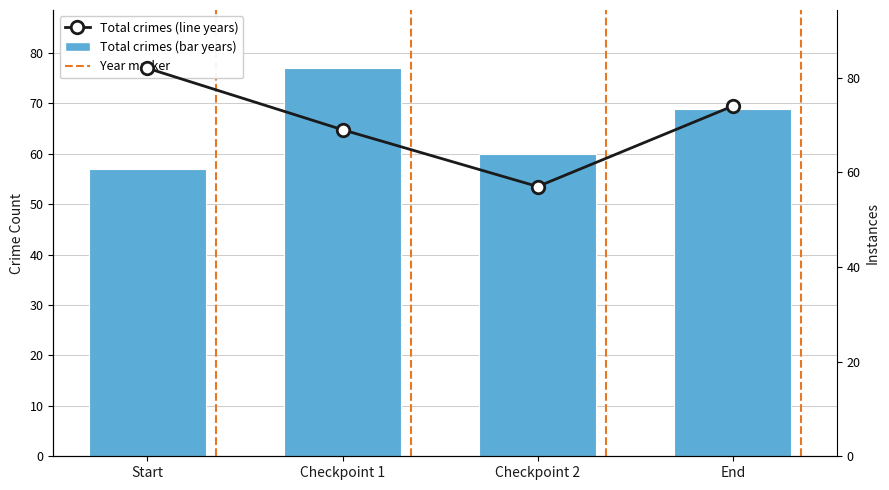

Rank the series by their maximum value, from highest to lowest.

Total crime count (line year), Crime count (bar year)